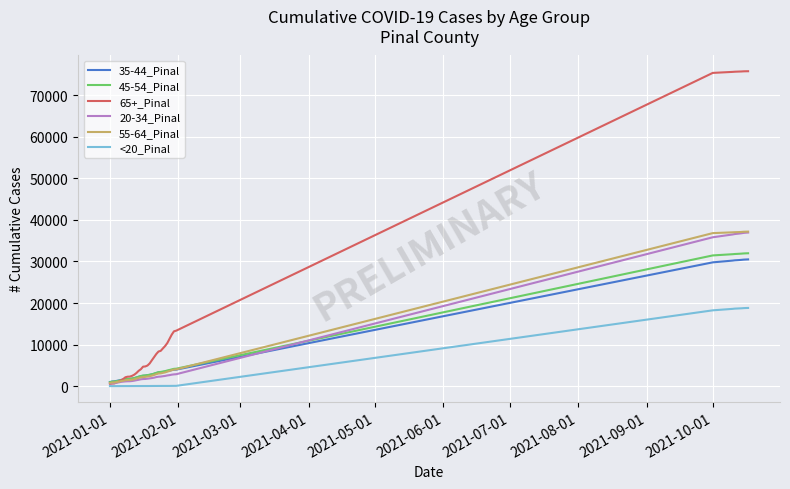

Which series has the widest spread of values?

65+_Pinal